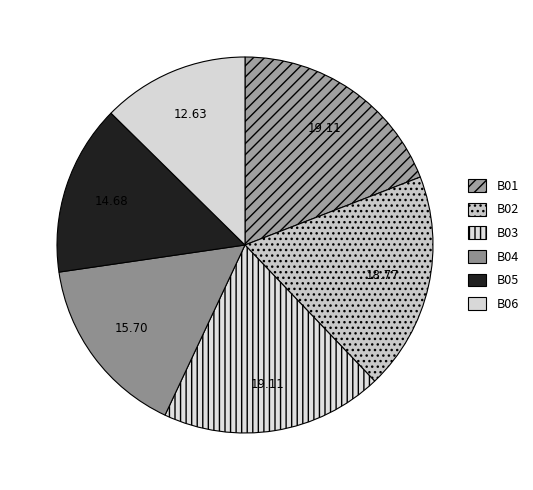

How many segments does this pie chart have?

6